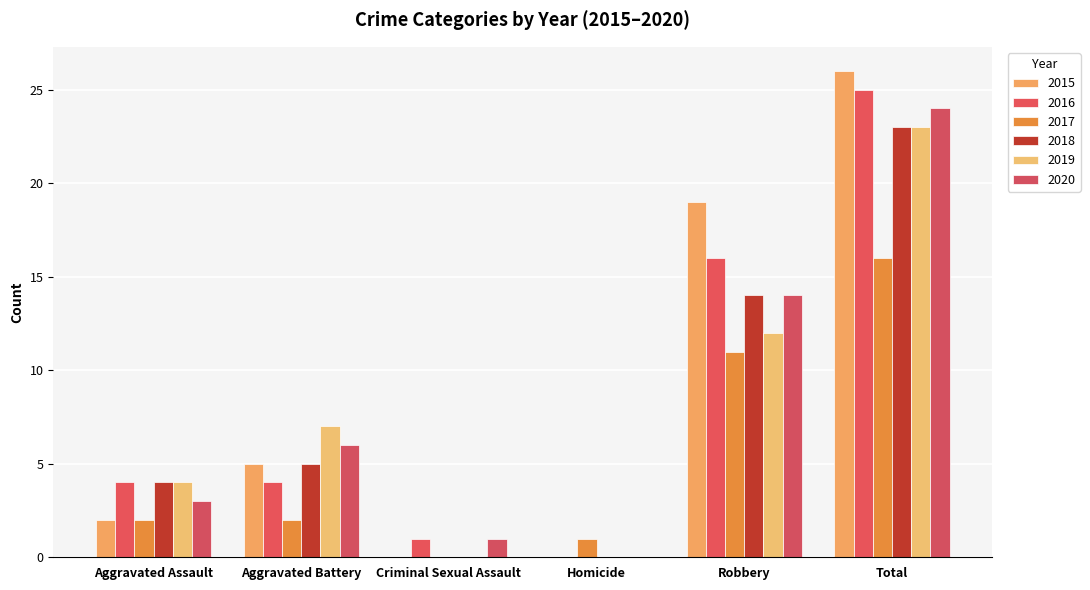

The 2017 series shows 1 at Aggravated Assault. True or false?

False